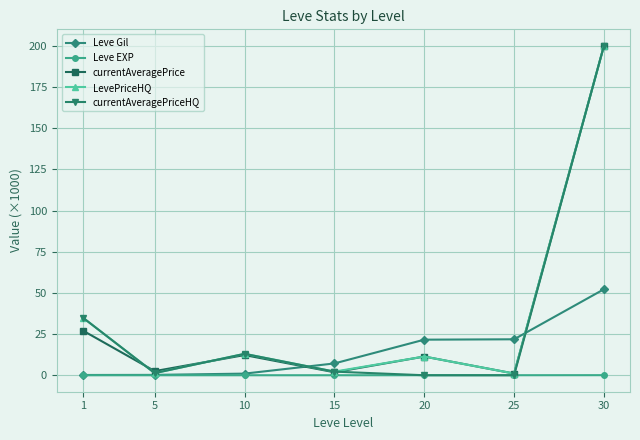

Which category has the highest value in the Leve Gil series?

30